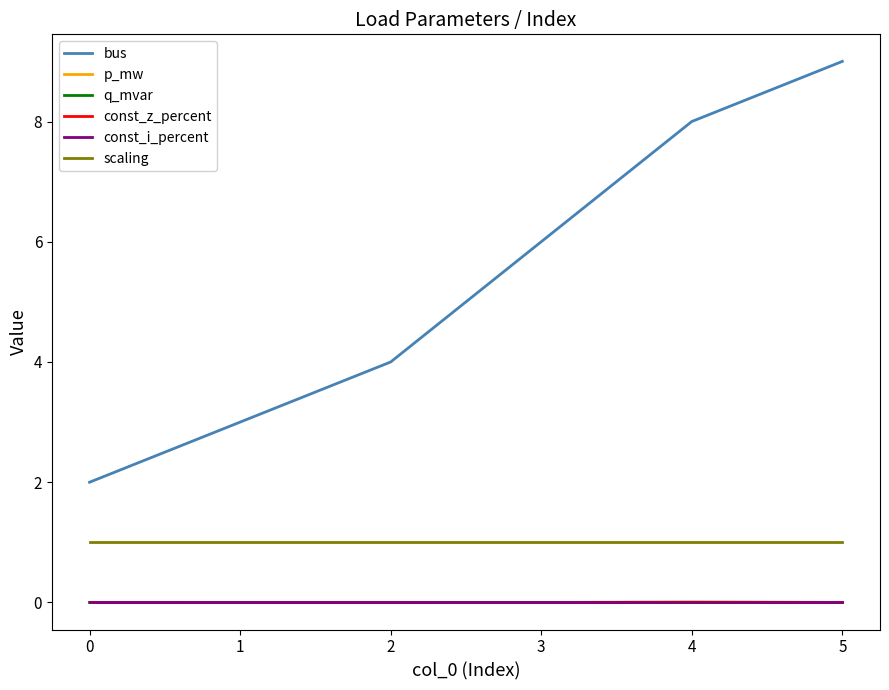

Reading left to right, list all the values displayed in this chart.

bus: 0=2.0	1=3.0	2=4.0	3=6.0	4=8.0	5=9.0
p_mw: 0=0.0	1=0.0	2=0.0	3=0.0	4=0.0	5=0.0
q_mvar: 0=0.0	1=0.0	2=0.0	3=0.0	4=0.0	5=0.0
const_z_percent: 0=0.0	1=0.0	2=0.0	3=0.0	4=0.0	5=0.0
const_i_percent: 0=0.0	1=0.0	2=0.0	3=0.0	4=0.0	5=0.0
scaling: 0=1.0	1=1.0	2=1.0	3=1.0	4=1.0	5=1.0